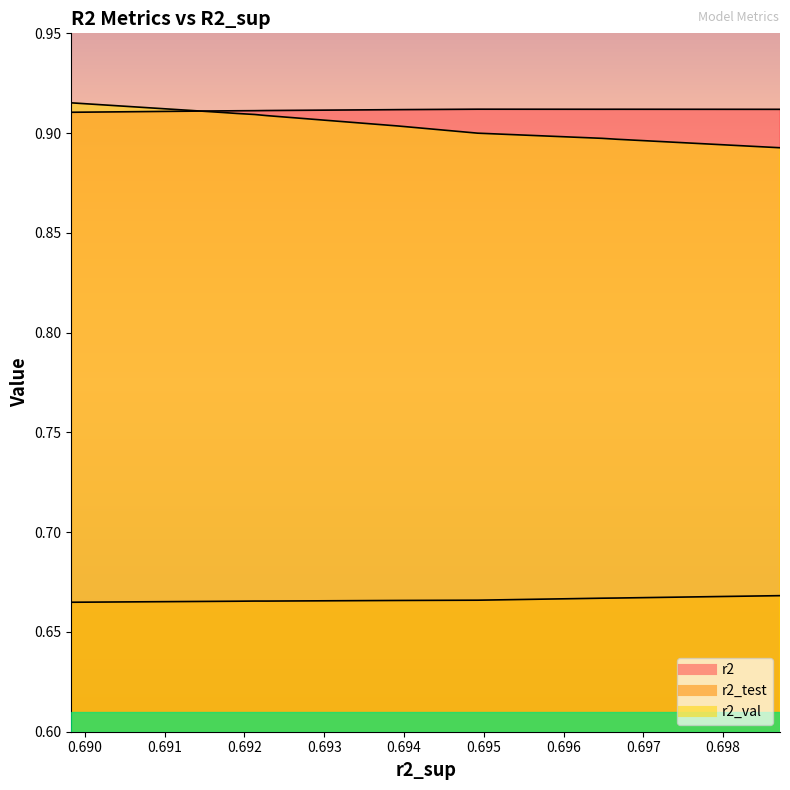

The value of r2 at model_1_40_0 is 0.9. True or false?

True